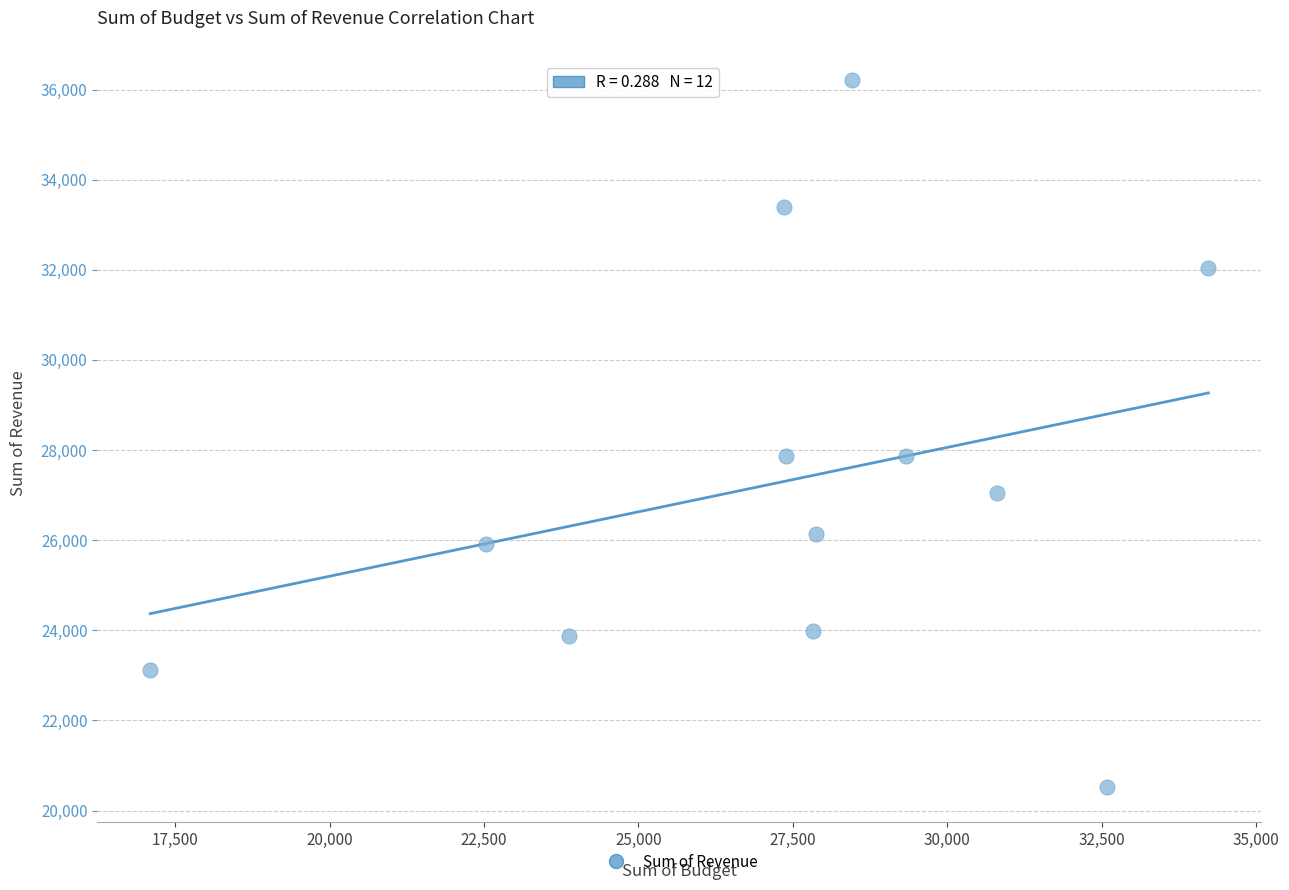

What is the average Y value?

27329